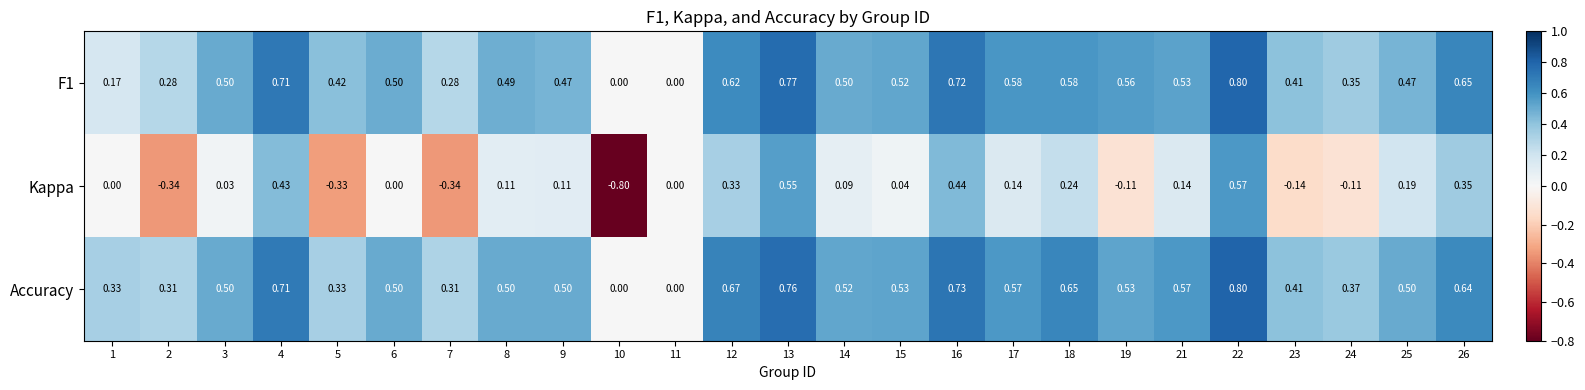

Which series has the widest spread of values?

Kappa